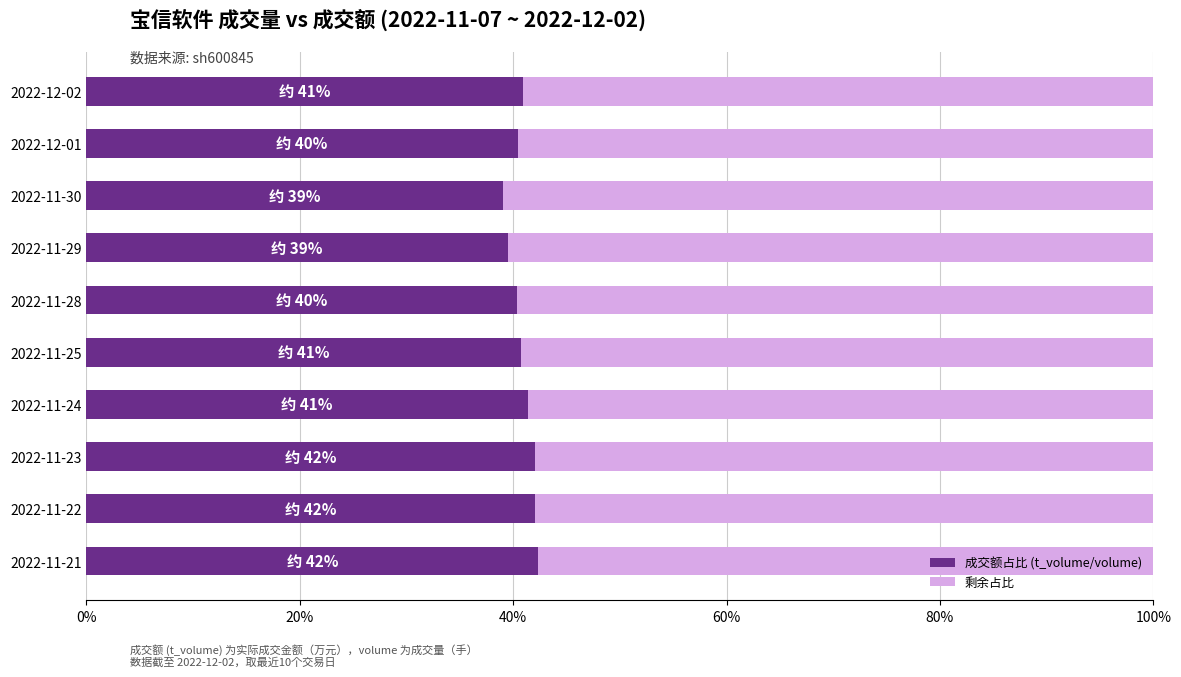

Is it true that 成交额占比 (t_volume/volume) equals 42.1 at 2022-11-23?

True